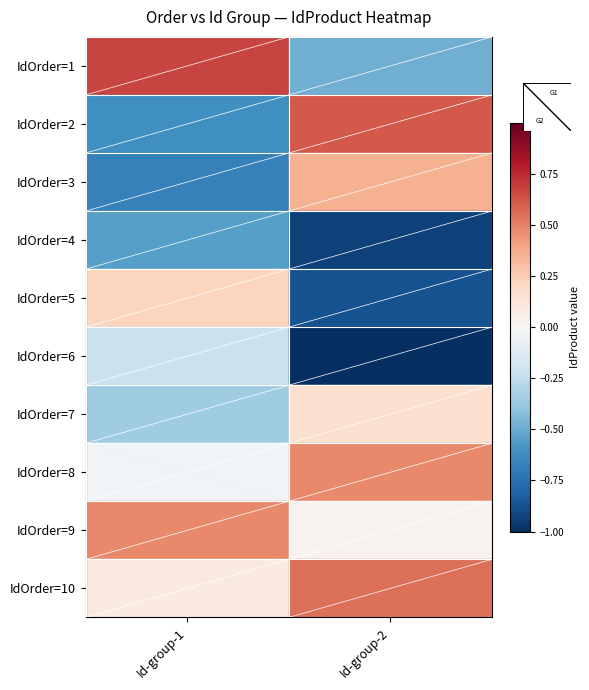

Reading left to right, transcribe all the data shown in this chart.

IdOrder=1: Id-group-1=0.7	Id-group-2=-0.5
IdOrder=2: Id-group-1=-0.6	Id-group-2=0.6
IdOrder=3: Id-group-1=-0.7	Id-group-2=0.4
IdOrder=4: Id-group-1=-0.5	Id-group-2=-0.9
IdOrder=5: Id-group-1=0.2	Id-group-2=-0.9
IdOrder=6: Id-group-1=-0.2	Id-group-2=-1.0
IdOrder=7: Id-group-1=-0.4	Id-group-2=0.2
IdOrder=8: Id-group-1=-0.0	Id-group-2=0.5
IdOrder=9: Id-group-1=0.5	Id-group-2=0.0
IdOrder=10: Id-group-1=0.1	Id-group-2=0.5